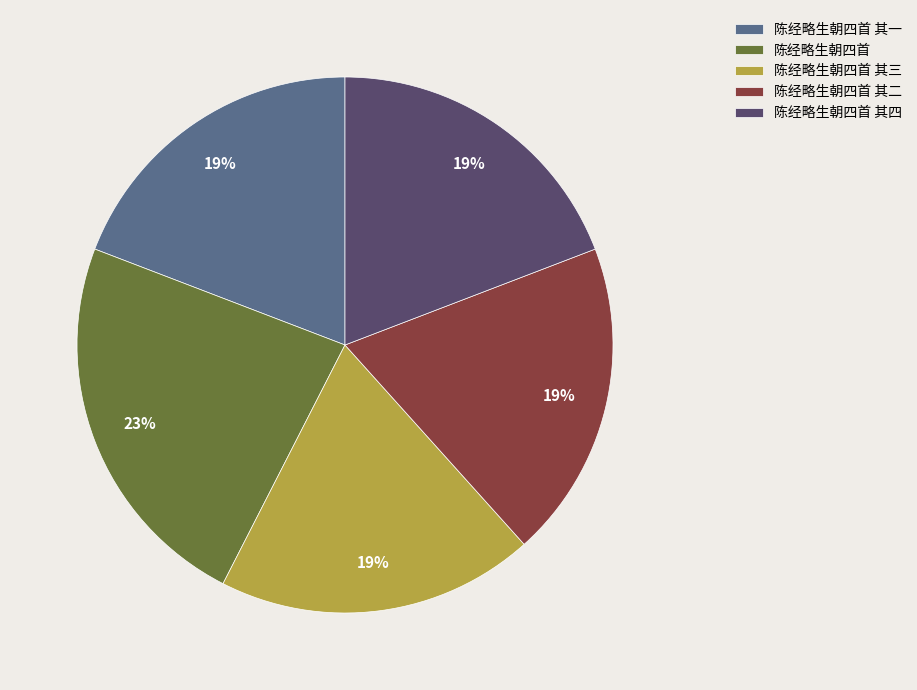

To the nearest percent, what portion does 陈经略生朝四首 其三 represent?

19%